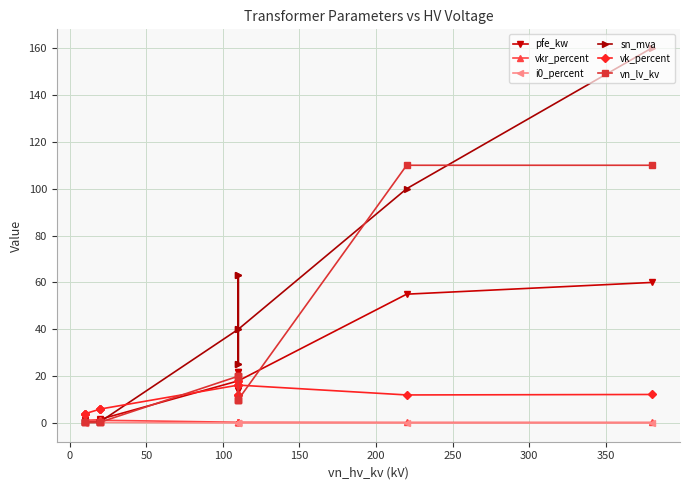

Is this an area chart (filled region under the line)?

No